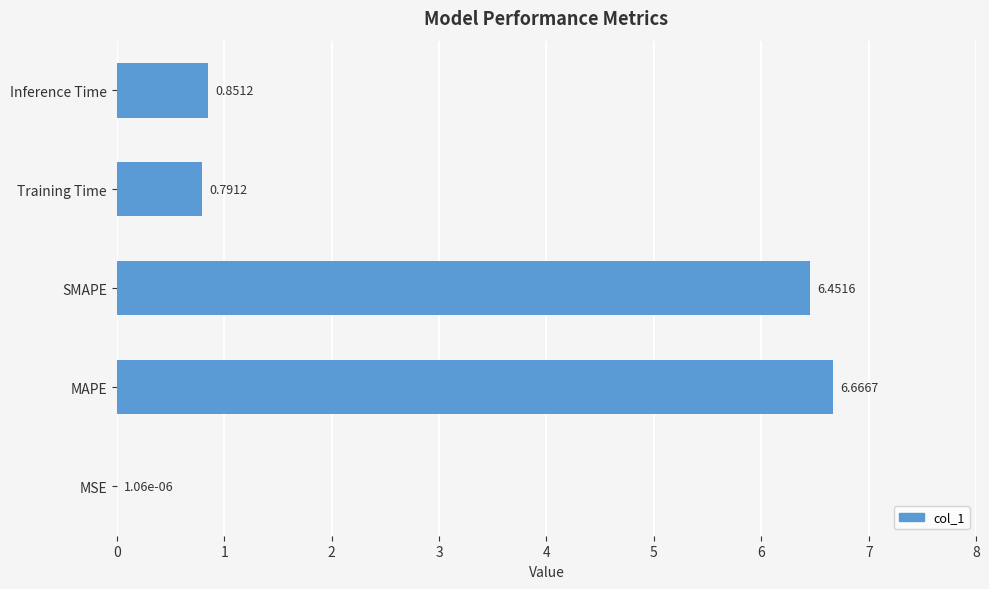

What is the sum of all values?

14.8